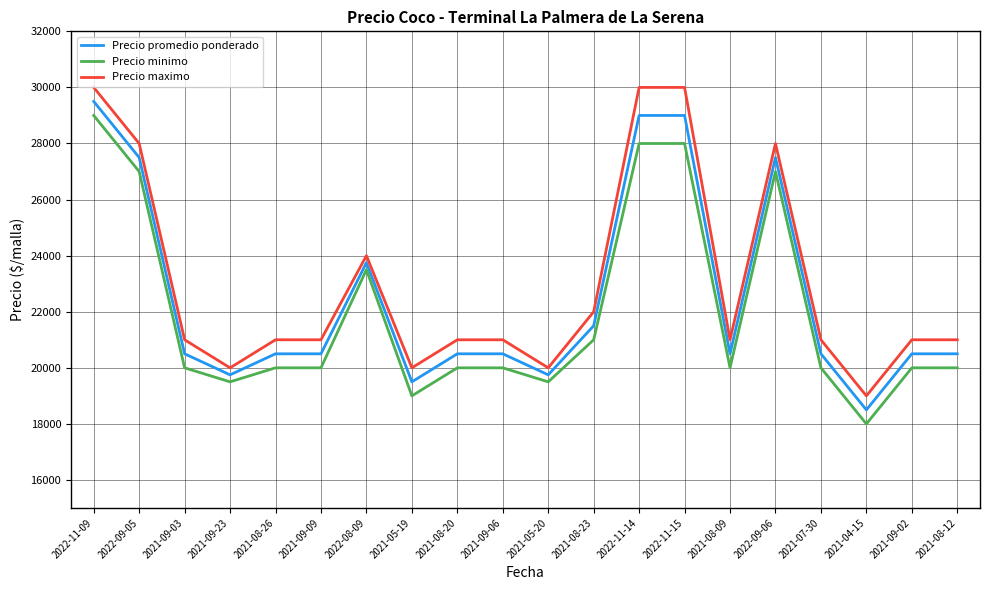

The Precio minimo series shows 27000 at 2022-09-06. True or false?

True